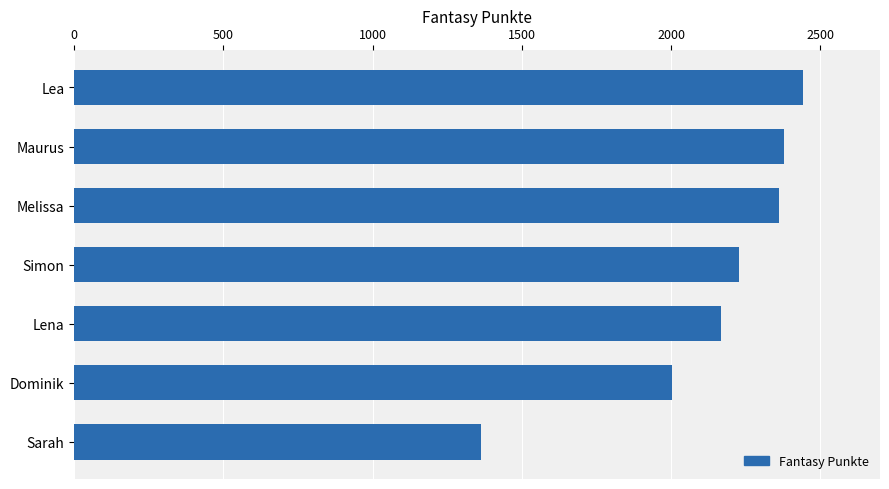

Are the bars horizontal?

Yes